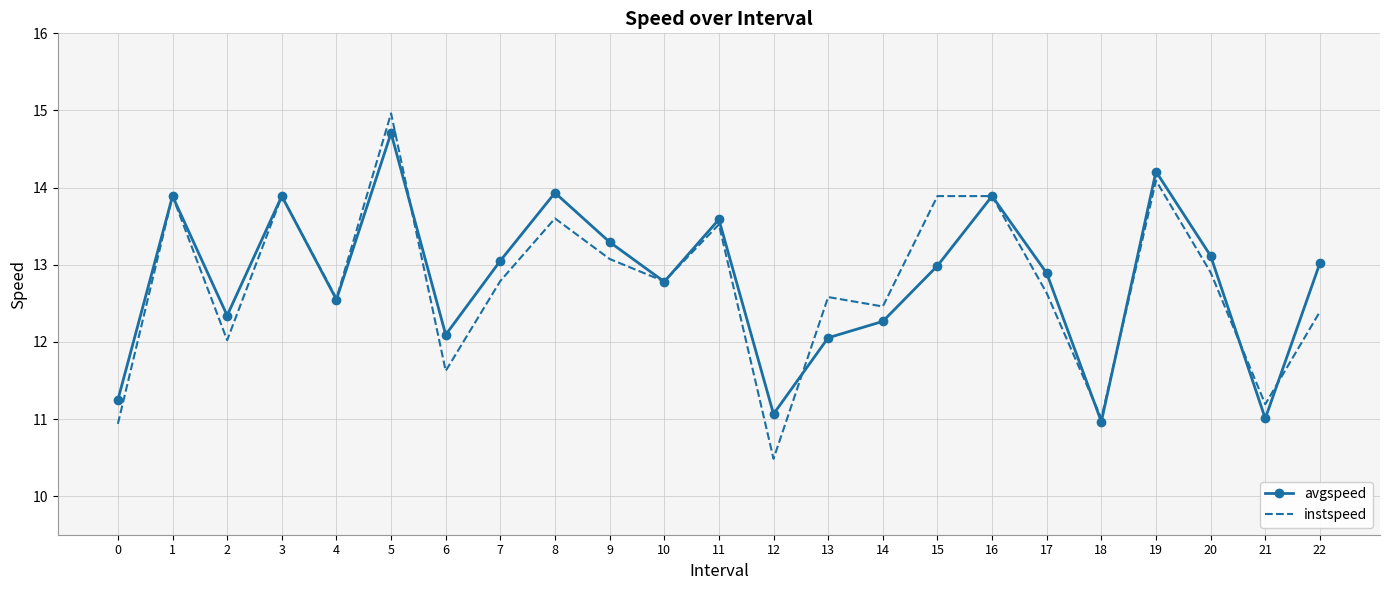

Reading left to right, extract all data points from this chart.

avgspeed: 11.2	13.9	12.3	13.9	12.5	14.7	12.1	13.1	13.9	13.3	12.8	13.6	11.1	12.1	12.3	13.0	13.9	12.9	11.0	14.2	13.1	11.0	13.0
instspeed: 10.9	13.9	12.0	13.9	12.6	15.0	11.6	12.8	13.6	13.1	12.8	13.5	10.5	12.6	12.5	13.9	13.9	12.6	11.0	14.1	12.9	11.2	12.4